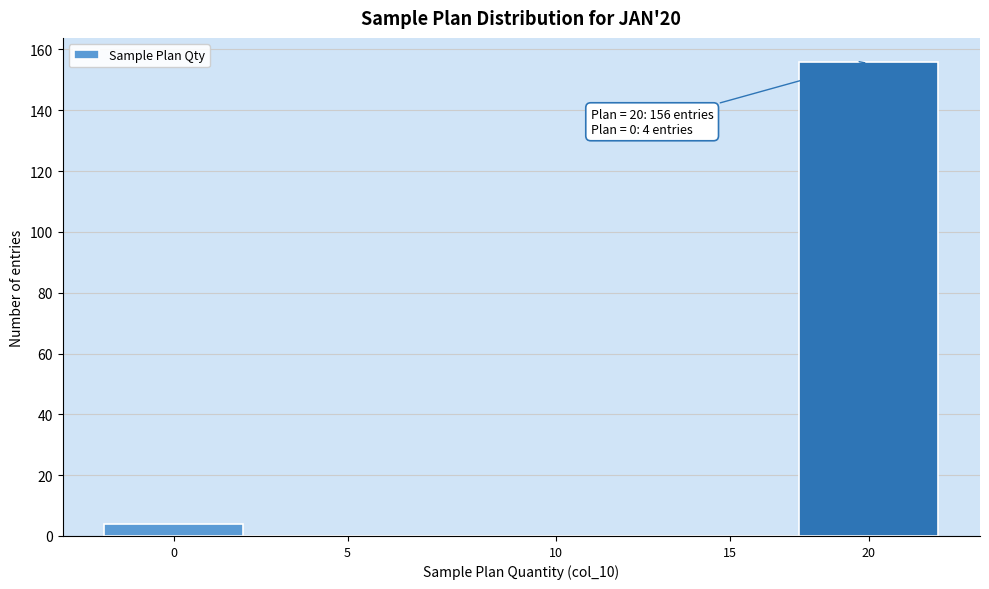

Reading right to left, transcribe all the data shown in this chart.

20=156	15=0	10=0	5=0	0=4